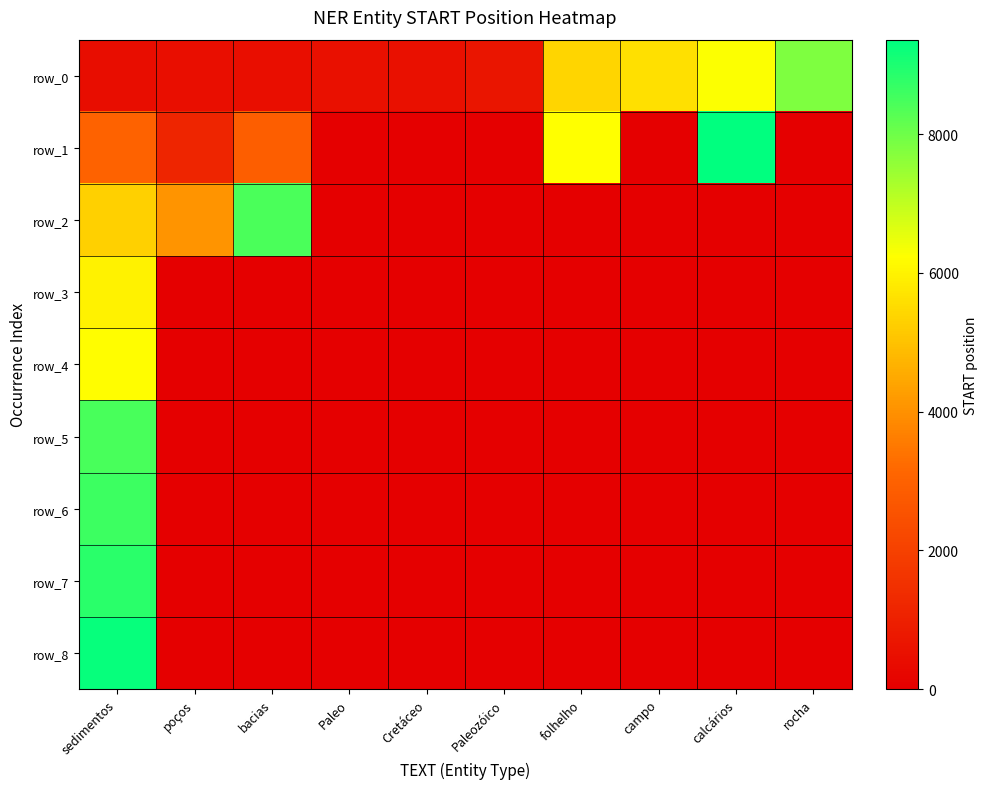

What is the spread (max minus min) of values at poços?

4073